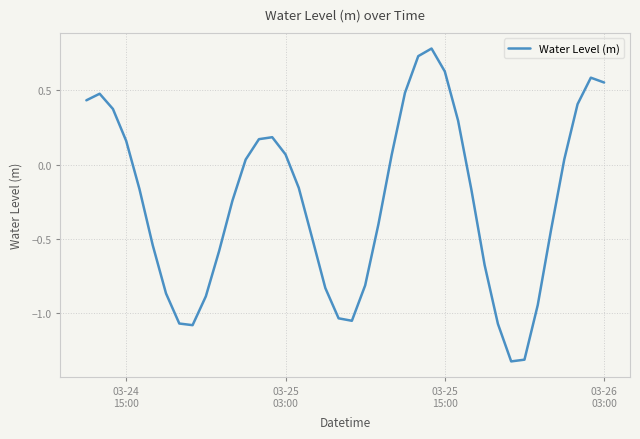

What is the difference between the maximum and minimum values?

2.1